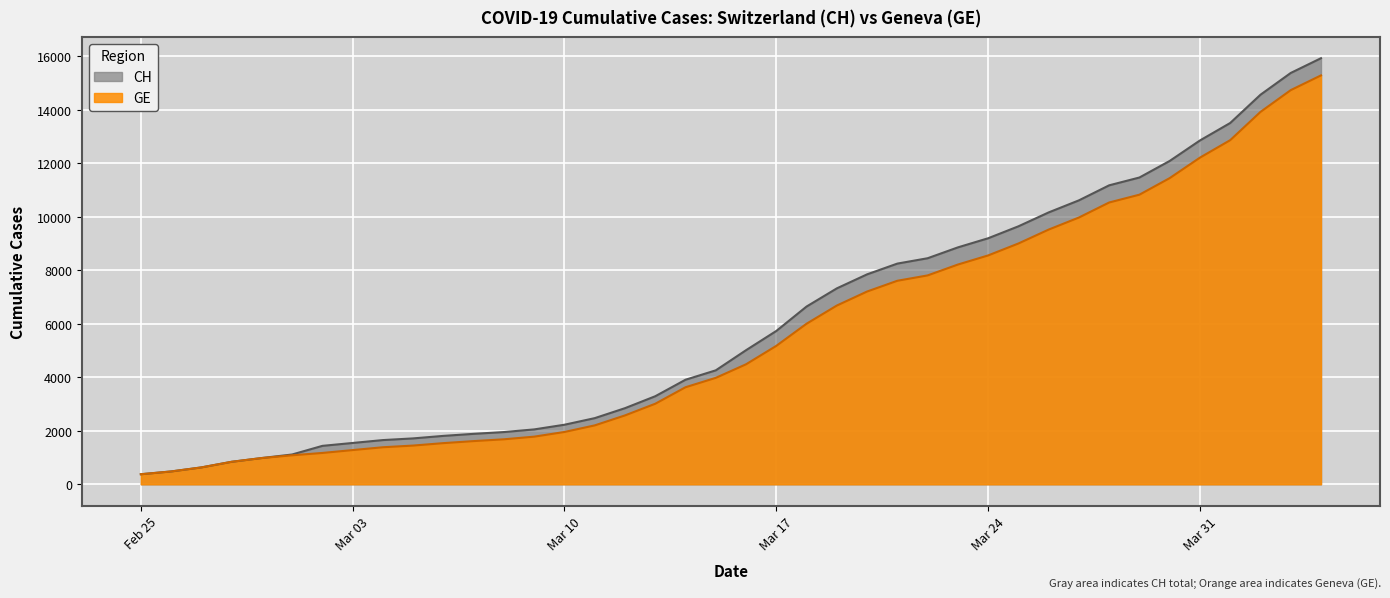

Which series has the largest range (max minus min)?

CH